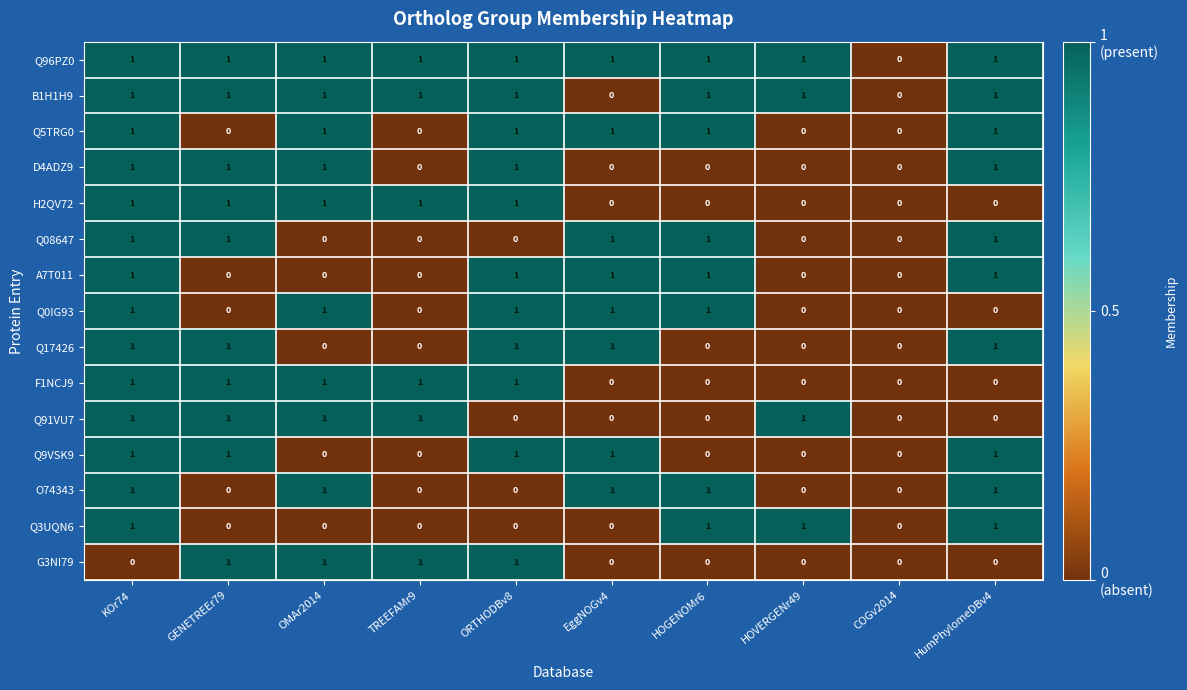

How many B1H1H9 values are between 1 and 2?

8